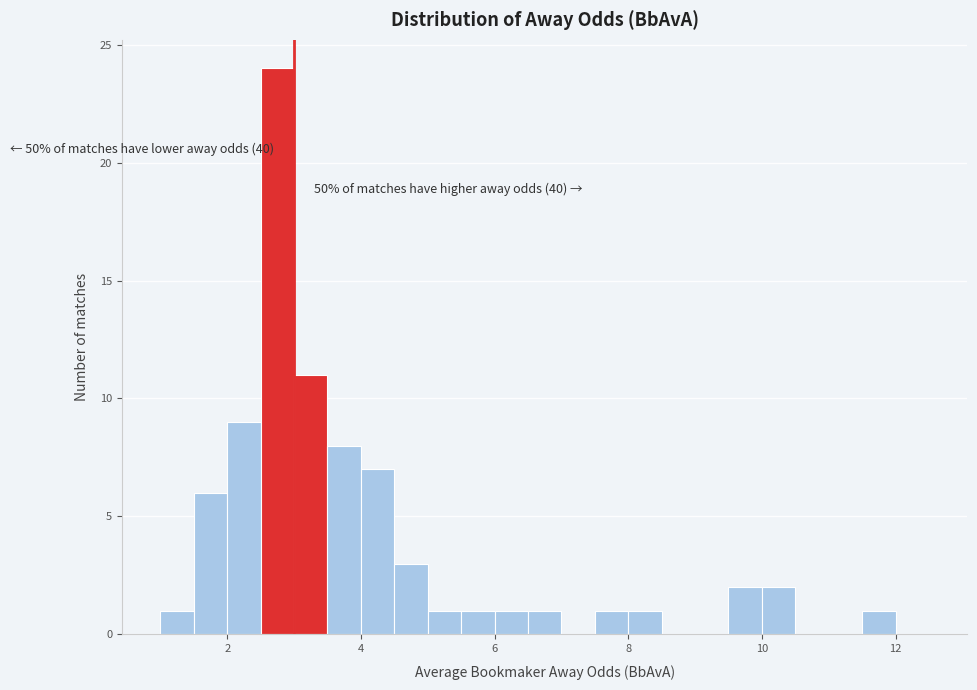

Read against the x-axis, roughly where is the centre of the tallest bar?

2.8